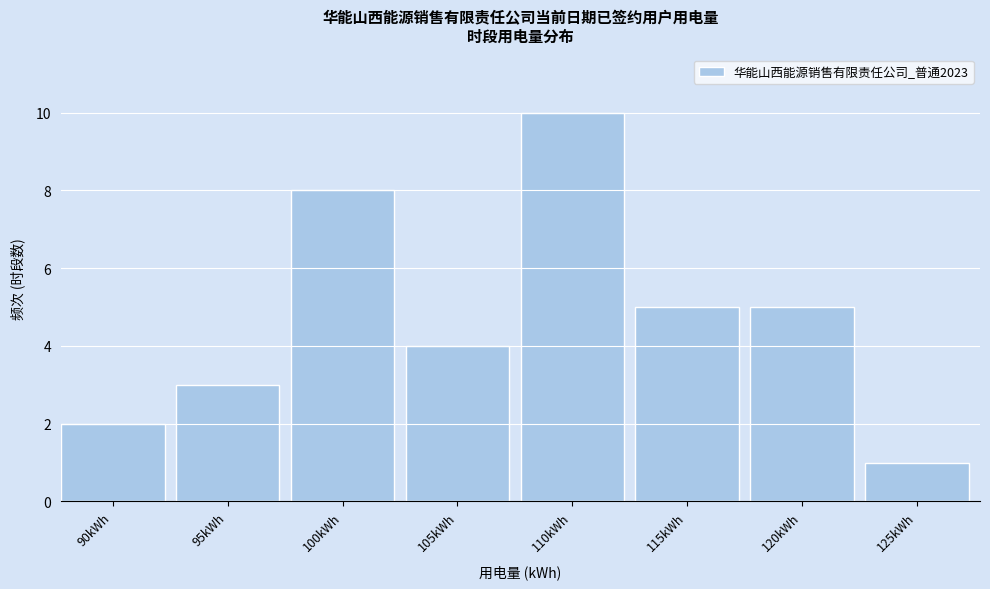

Reading right to left, transcribe all the data shown in this chart.

125kWh=1	120kWh=5	115kWh=5	110kWh=10	105kWh=4	100kWh=8	95kWh=3	90kWh=2